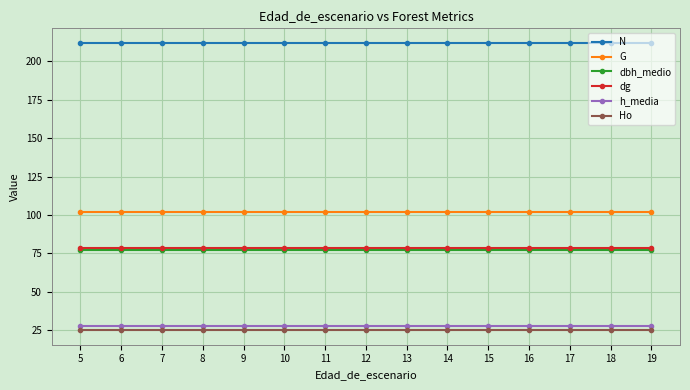

True or false: G has a value of 166.5 at 5.

False